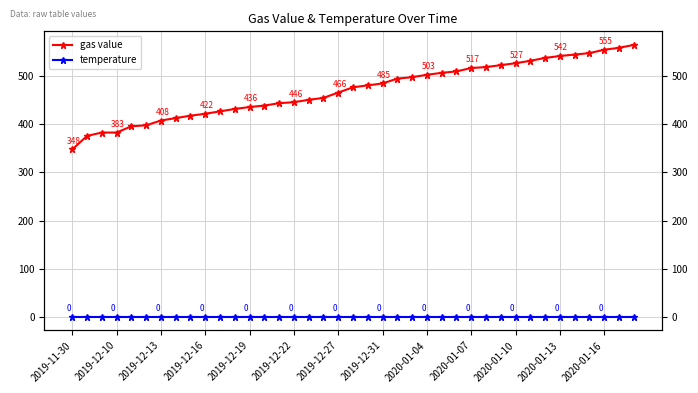

True or false: temperature has more than 2 interior local peaks.

False